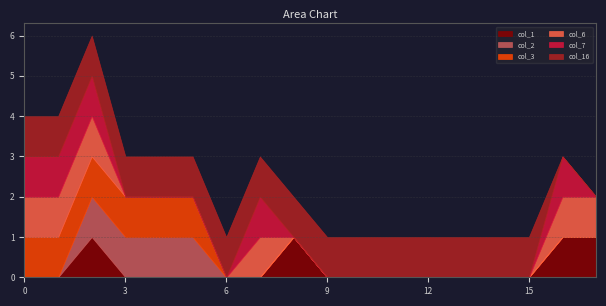

What are all the series names shown in the legend?

col_1, col_2, col_3, col_6, col_7, col_16